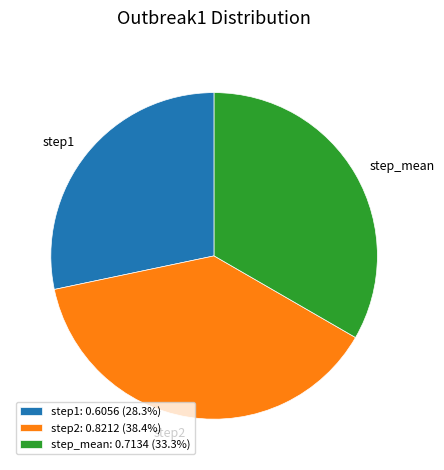

The step_mean slice represents 24% of the pie. True or false?

False